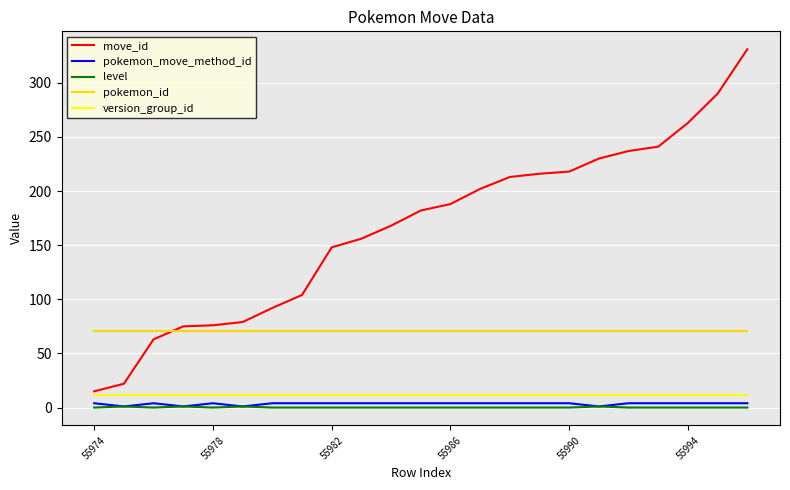

Which series has the largest total across all categories?

move_id